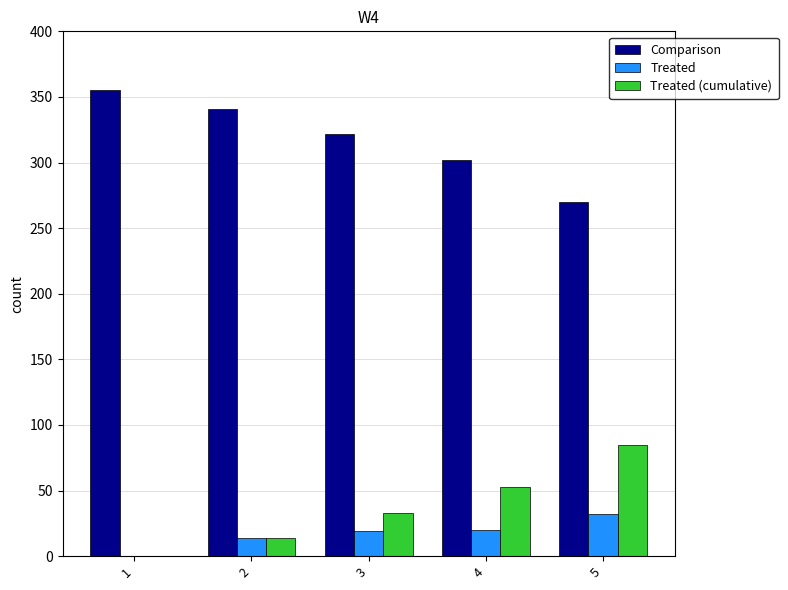

The value of Treated (cumulative) at 5 is 51. True or false?

False